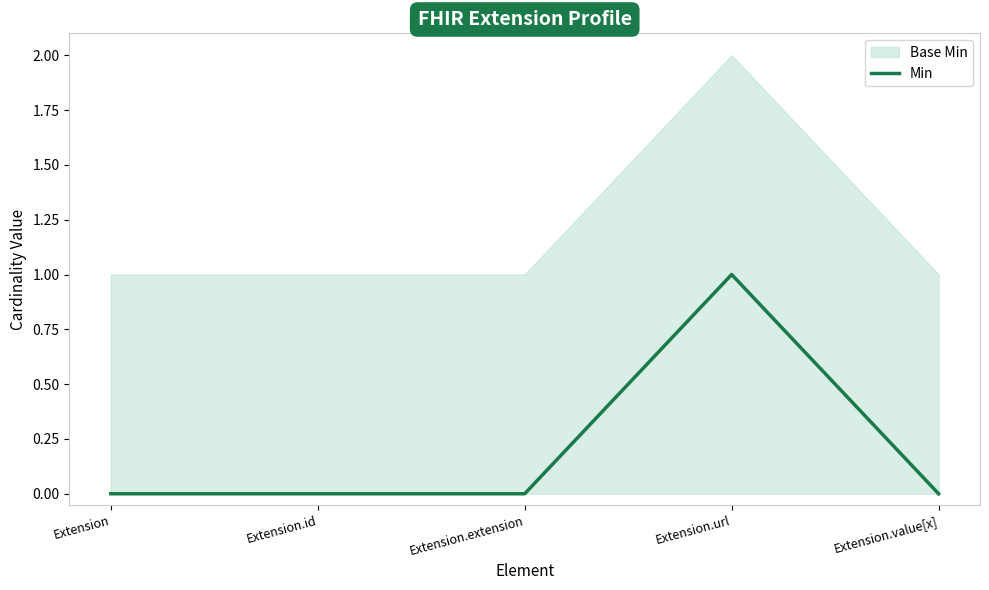

Rank the categories by value from highest to lowest.

Extension.url, Extension, Extension.id, Extension.extension, Extension.value[x]